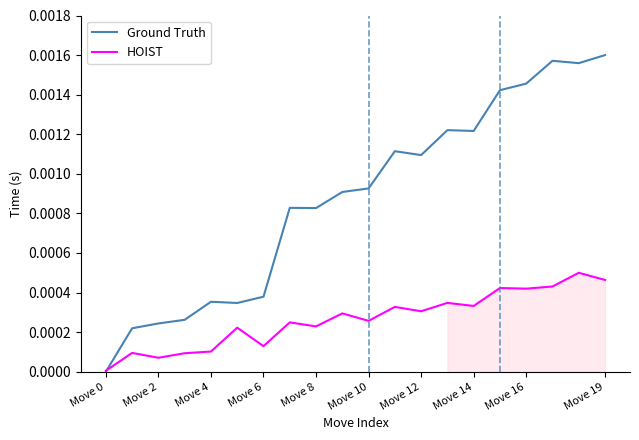

What are all the series names shown in the legend?

Ground Truth, HOIST